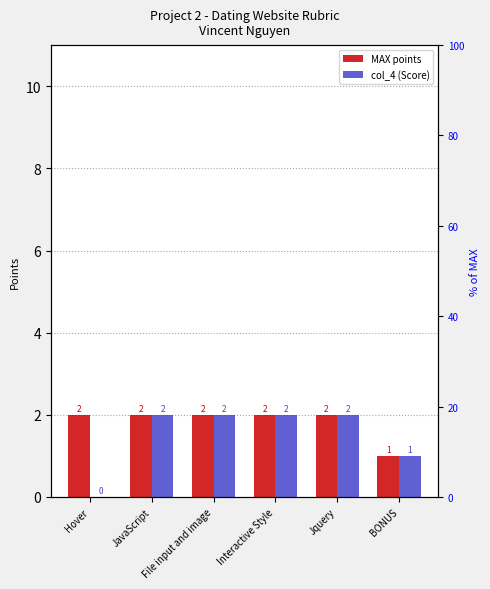

At which label does MAX points reach its minimum?

BONUS